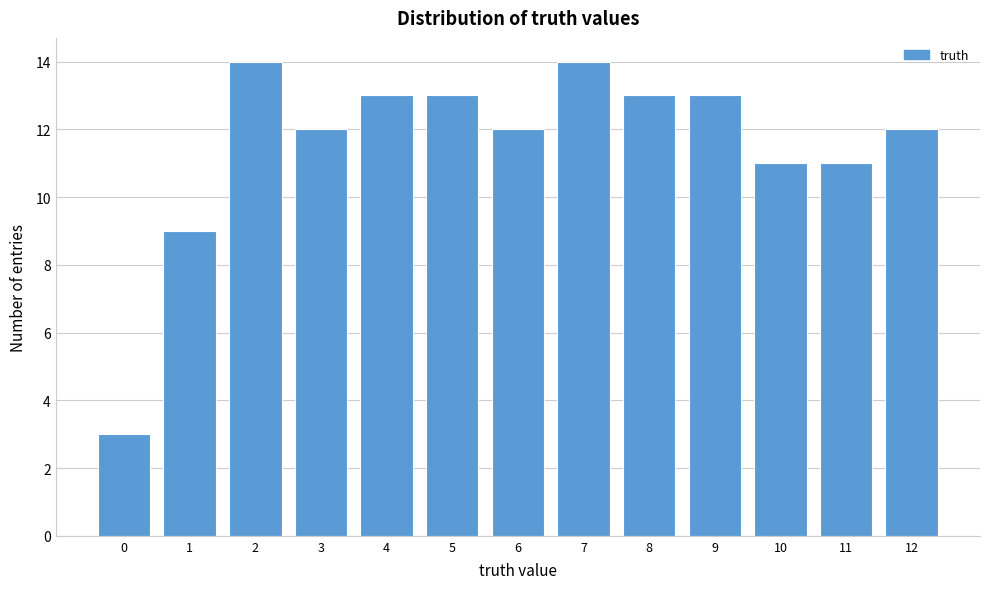

Reading left to right, list all the values displayed in this chart.

3	9	14	12	13	13	12	14	13	13	11	11	12